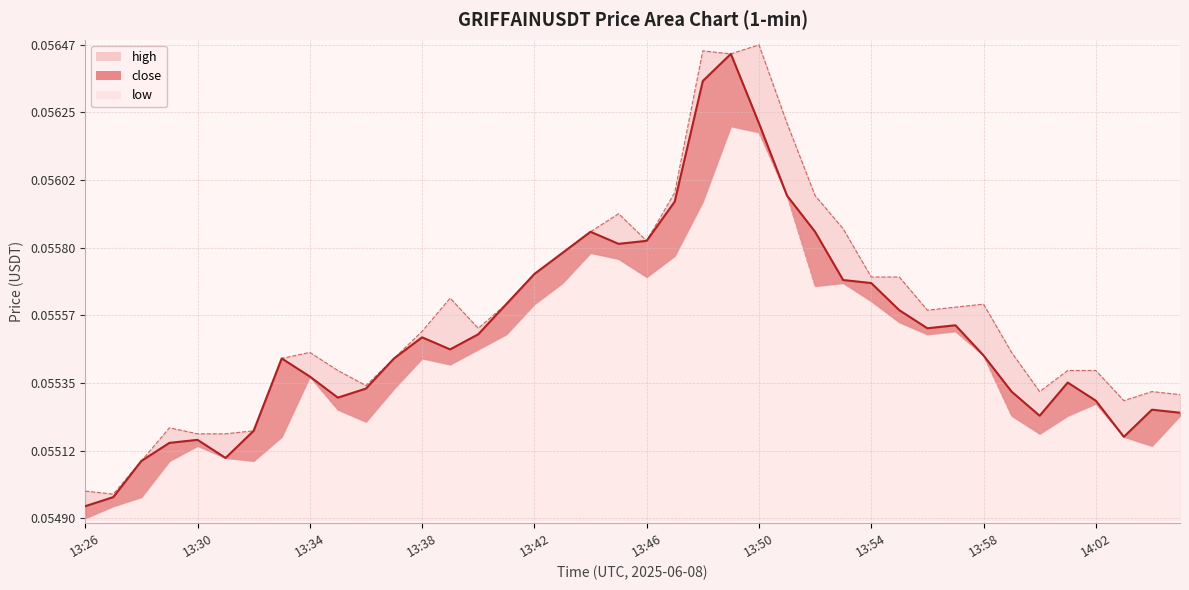

Reading left to right, transcribe all the data shown in this chart.

close: 13:26=0.1	13:27=0.1	13:28=0.1	13:29=0.1	13:30=0.1	13:31=0.1	13:32=0.1	13:33=0.1	13:34=0.1	13:35=0.1	13:36=0.1	13:37=0.1	13:38=0.1	13:39=0.1	13:40=0.1	13:41=0.1	13:42=0.1	13:43=0.1	13:44=0.1	13:45=0.1	13:46=0.1	13:47=0.1	13:48=0.1	13:49=0.1	13:50=0.1	13:51=0.1	13:52=0.1	13:53=0.1	13:54=0.1	13:55=0.1	13:56=0.1	13:57=0.1	13:58=0.1	13:59=0.1	14:00=0.1	14:01=0.1	14:02=0.1	14:03=0.1	14:04=0.1	14:05=0.1
high: 13:26=0.1	13:27=0.1	13:28=0.1	13:29=0.1	13:30=0.1	13:31=0.1	13:32=0.1	13:33=0.1	13:34=0.1	13:35=0.1	13:36=0.1	13:37=0.1	13:38=0.1	13:39=0.1	13:40=0.1	13:41=0.1	13:42=0.1	13:43=0.1	13:44=0.1	13:45=0.1	13:46=0.1	13:47=0.1	13:48=0.1	13:49=0.1	13:50=0.1	13:51=0.1	13:52=0.1	13:53=0.1	13:54=0.1	13:55=0.1	13:56=0.1	13:57=0.1	13:58=0.1	13:59=0.1	14:00=0.1	14:01=0.1	14:02=0.1	14:03=0.1	14:04=0.1	14:05=0.1
low: 13:26=0.1	13:27=0.1	13:28=0.1	13:29=0.1	13:30=0.1	13:31=0.1	13:32=0.1	13:33=0.1	13:34=0.1	13:35=0.1	13:36=0.1	13:37=0.1	13:38=0.1	13:39=0.1	13:40=0.1	13:41=0.1	13:42=0.1	13:43=0.1	13:44=0.1	13:45=0.1	13:46=0.1	13:47=0.1	13:48=0.1	13:49=0.1	13:50=0.1	13:51=0.1	13:52=0.1	13:53=0.1	13:54=0.1	13:55=0.1	13:56=0.1	13:57=0.1	13:58=0.1	13:59=0.1	14:00=0.1	14:01=0.1	14:02=0.1	14:03=0.1	14:04=0.1	14:05=0.1